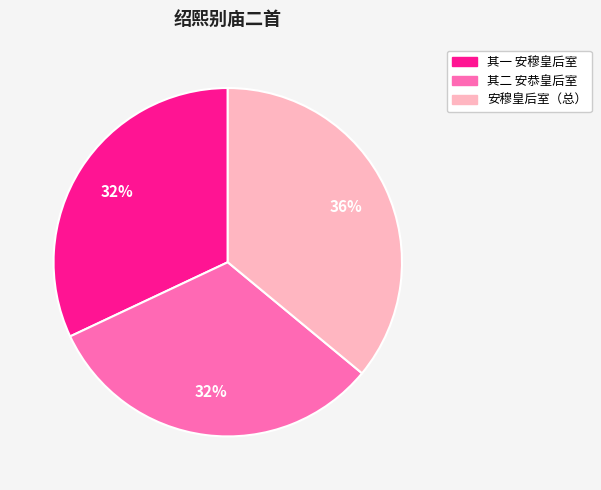

To the nearest percent, what is the difference between the largest and smallest slice percentages?

4%